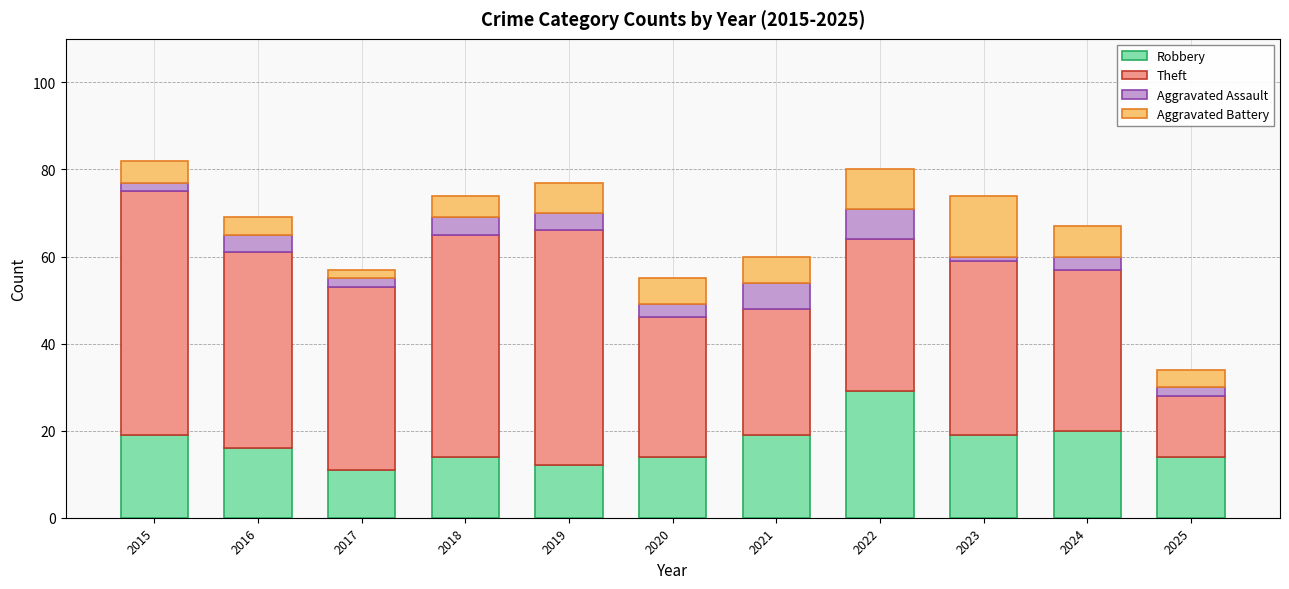

What is the value of the Robbery bar at the 1st from the left?

19